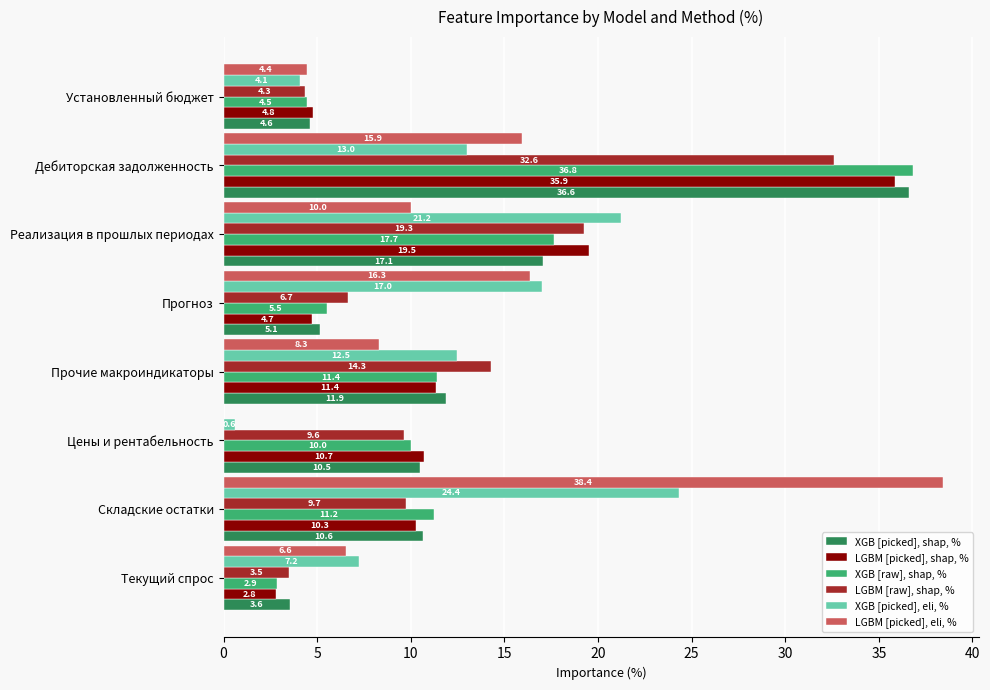

Which series changed the most between Текущий спрос and Складские остатки?

LGBM [picked], eli, %